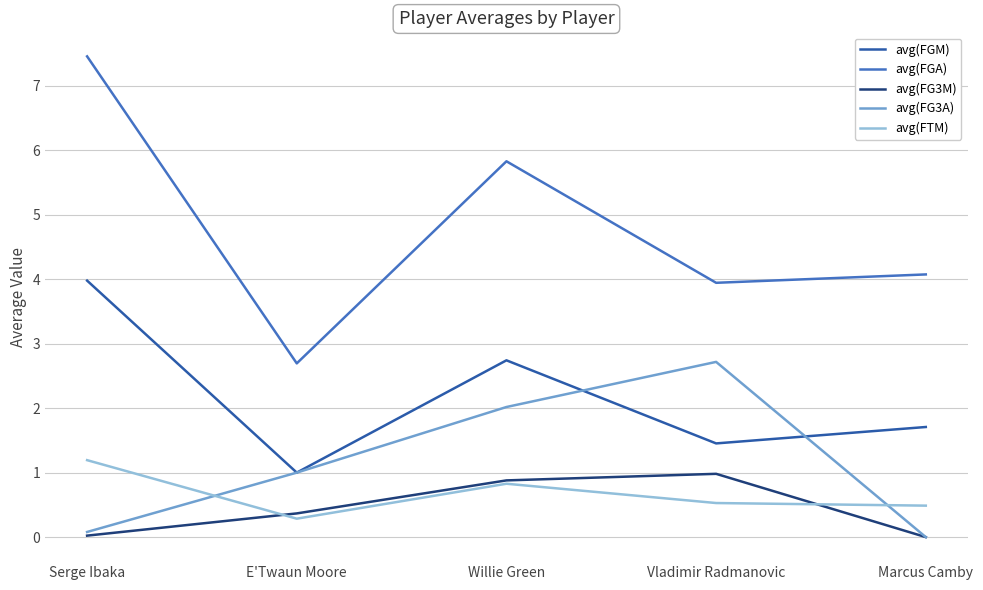

True or false: avg(FGM) and avg(FTM) intersect in this chart.

False